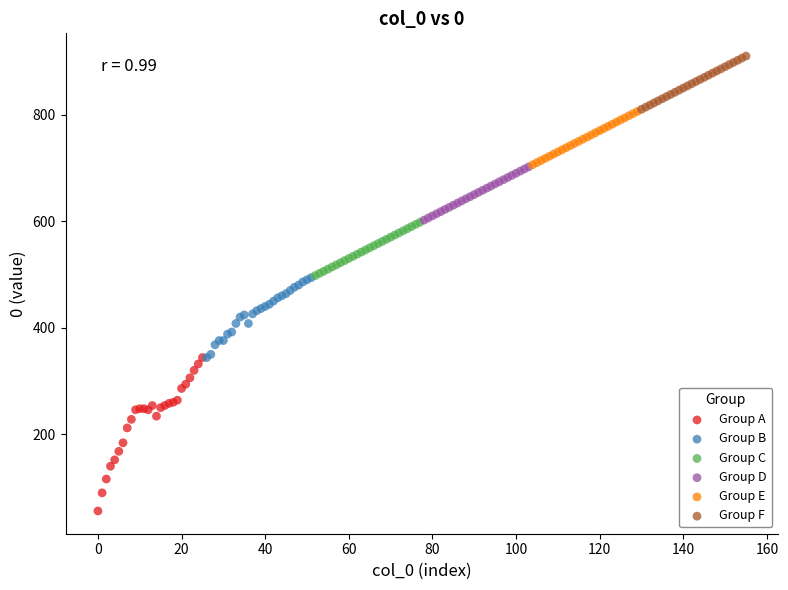

Which series has the widest spread of Y values?

Group A